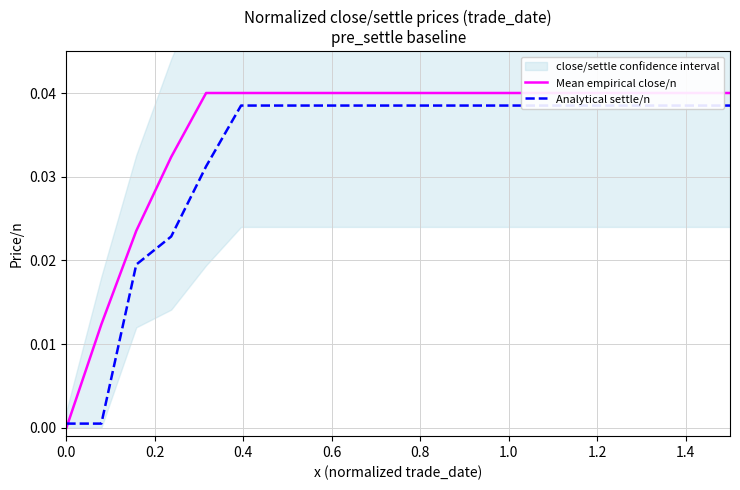

Which category has the highest value in the Analytical settle/n series?

1.0